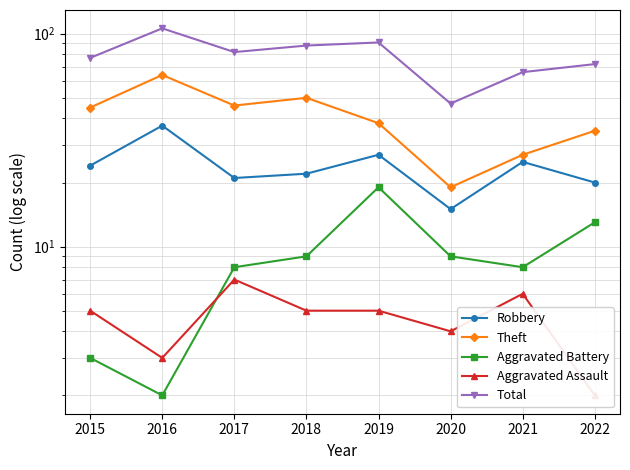

True or false: Robbery and Aggravated Assault cross at least once.

False